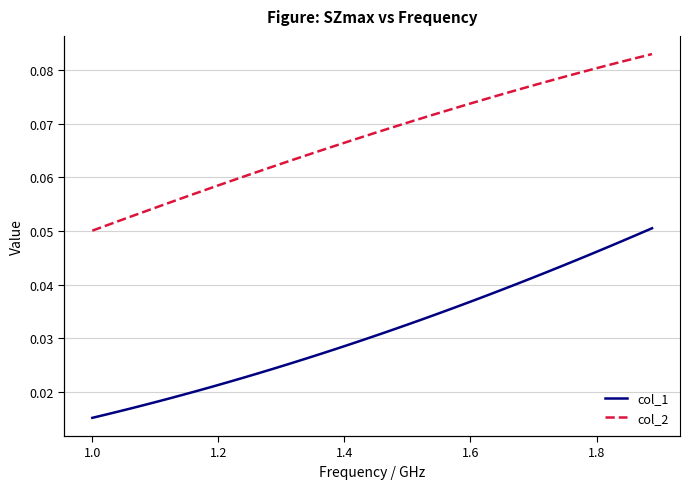

Which series has the widest spread of values?

col_1